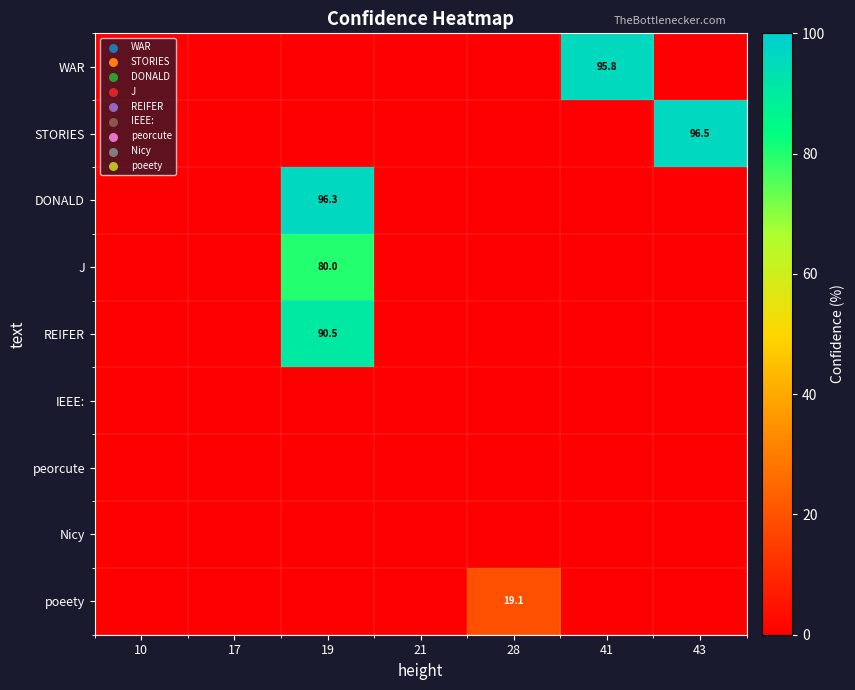

The DONALD series shows 96.3 at 19. True or false?

True